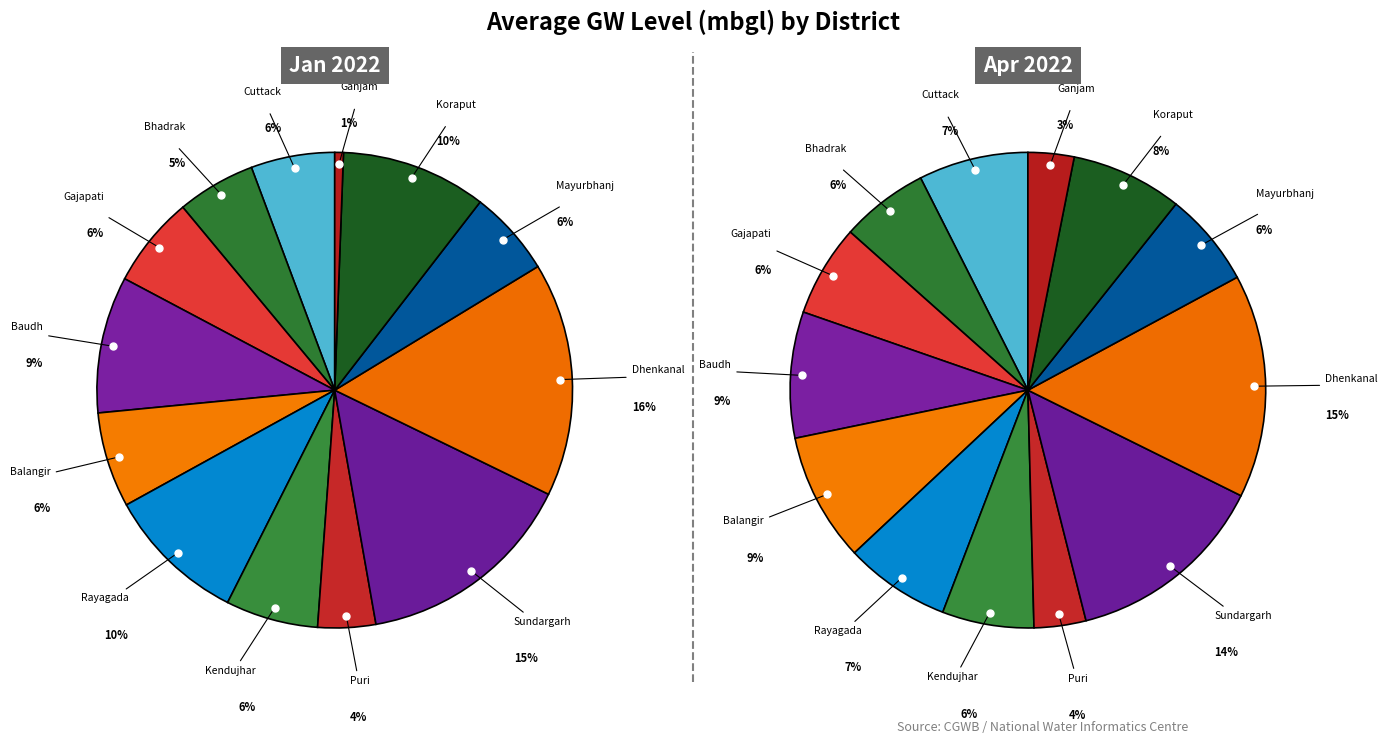

What percentage is the Koraput slice, to the nearest percent?

8%